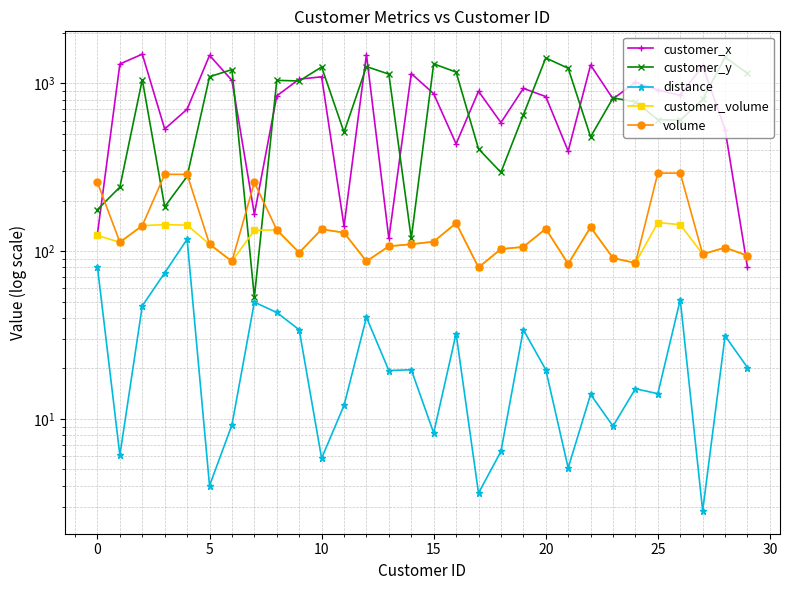

True or false: customer_y has a value of 94.7 at 18.

False